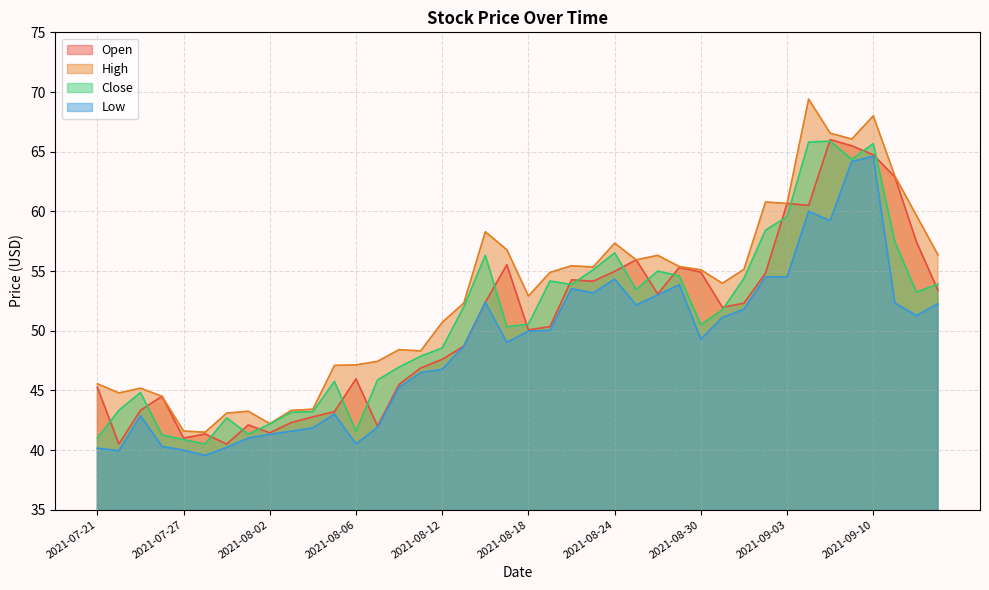

At how many categories does at least one series exceed 65?

4